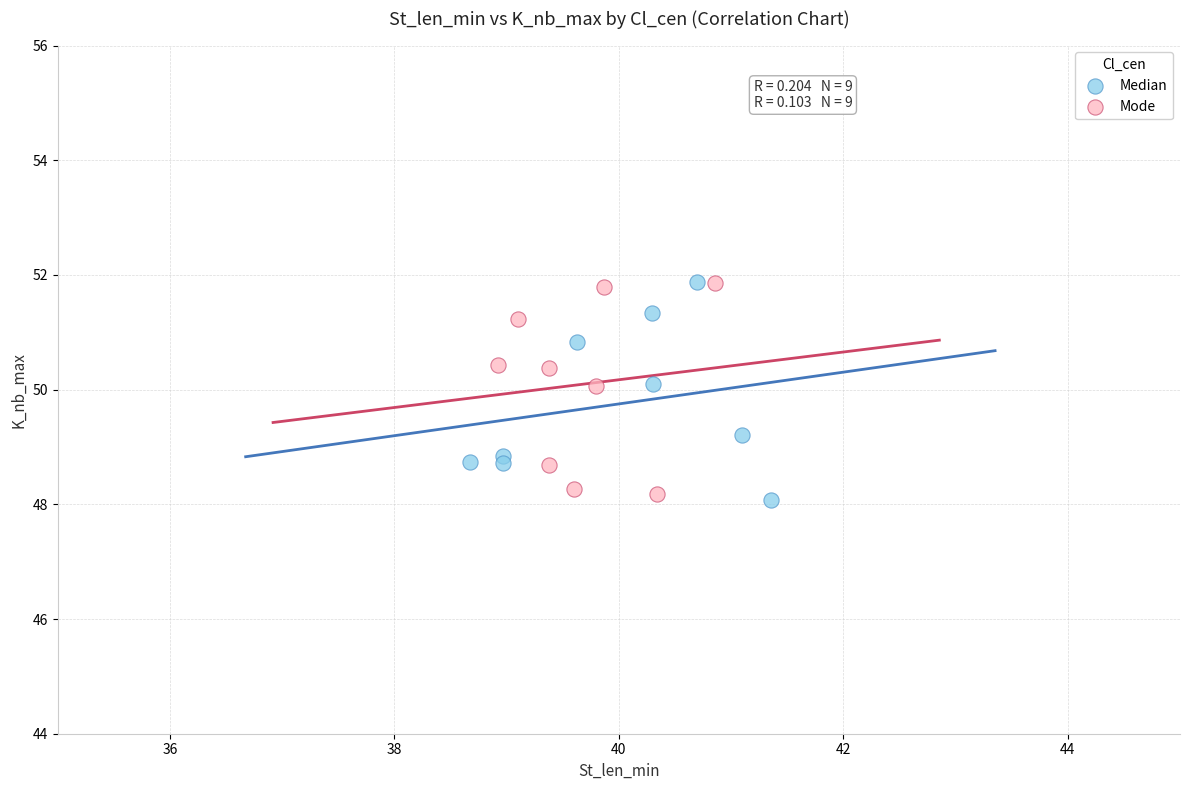

Which series contains the lowest Y value?

Median